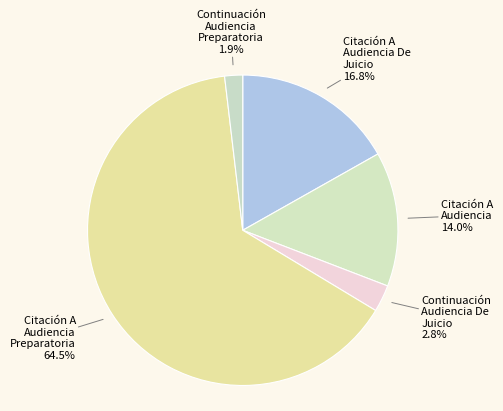

What is the smallest slice in the pie chart?

Continuación Audiencia Preparatoria